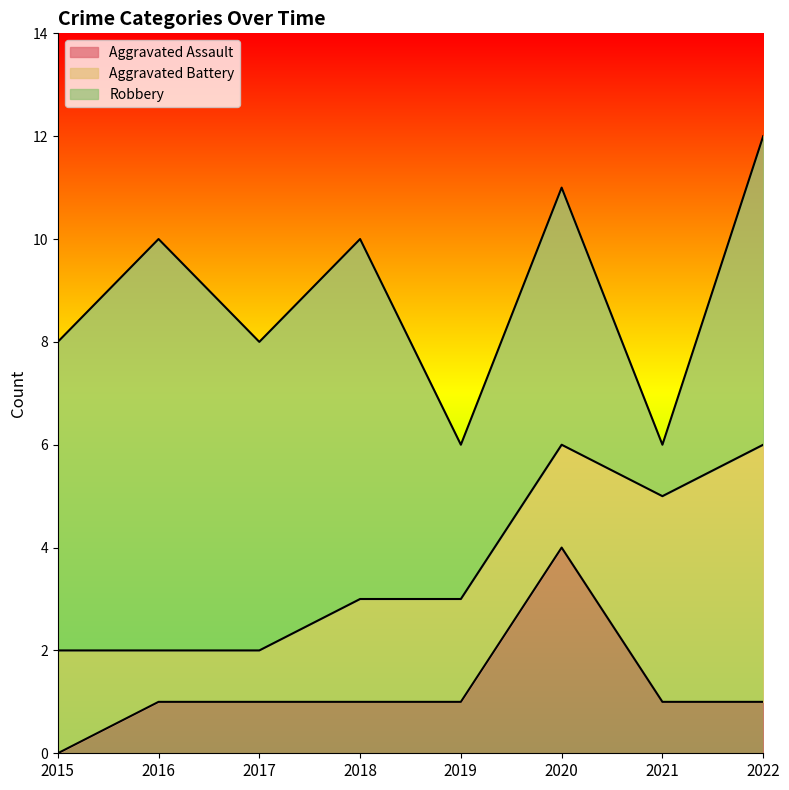

How many lines are shown in the chart?

3